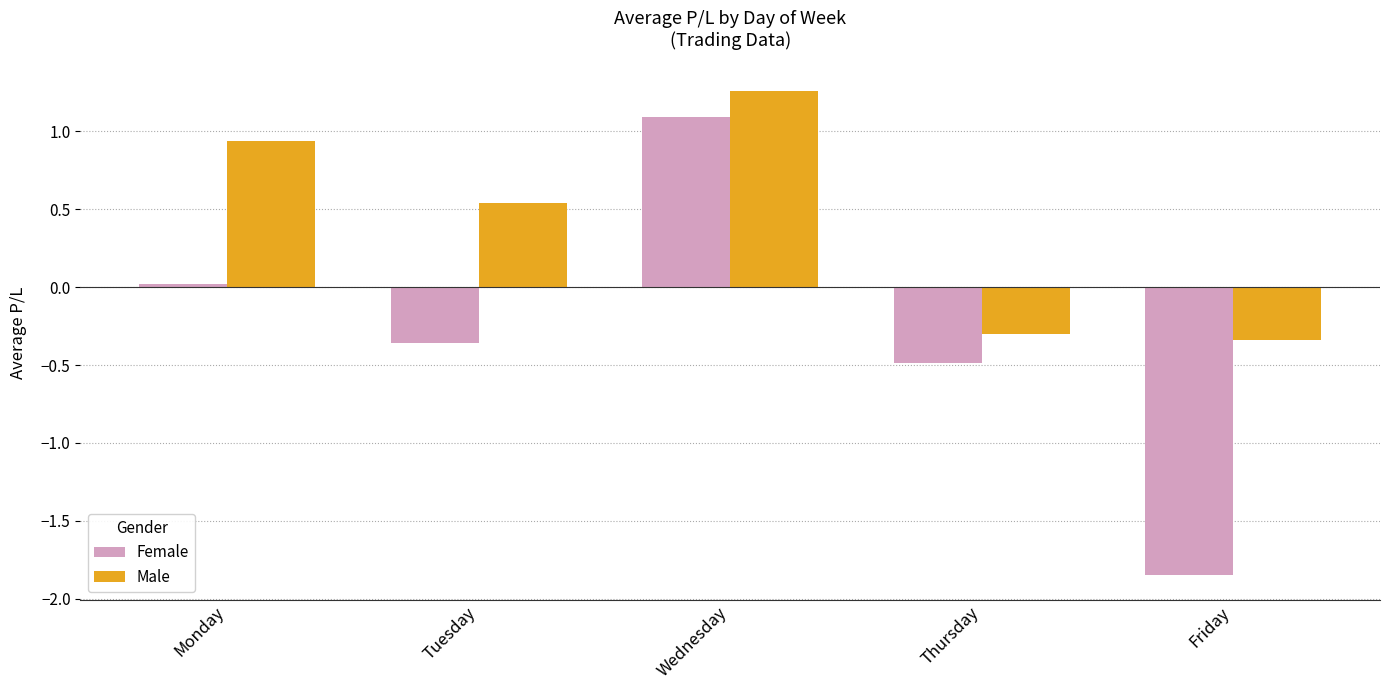

What is the value of the Female bar at the 4th from the left?

-0.5